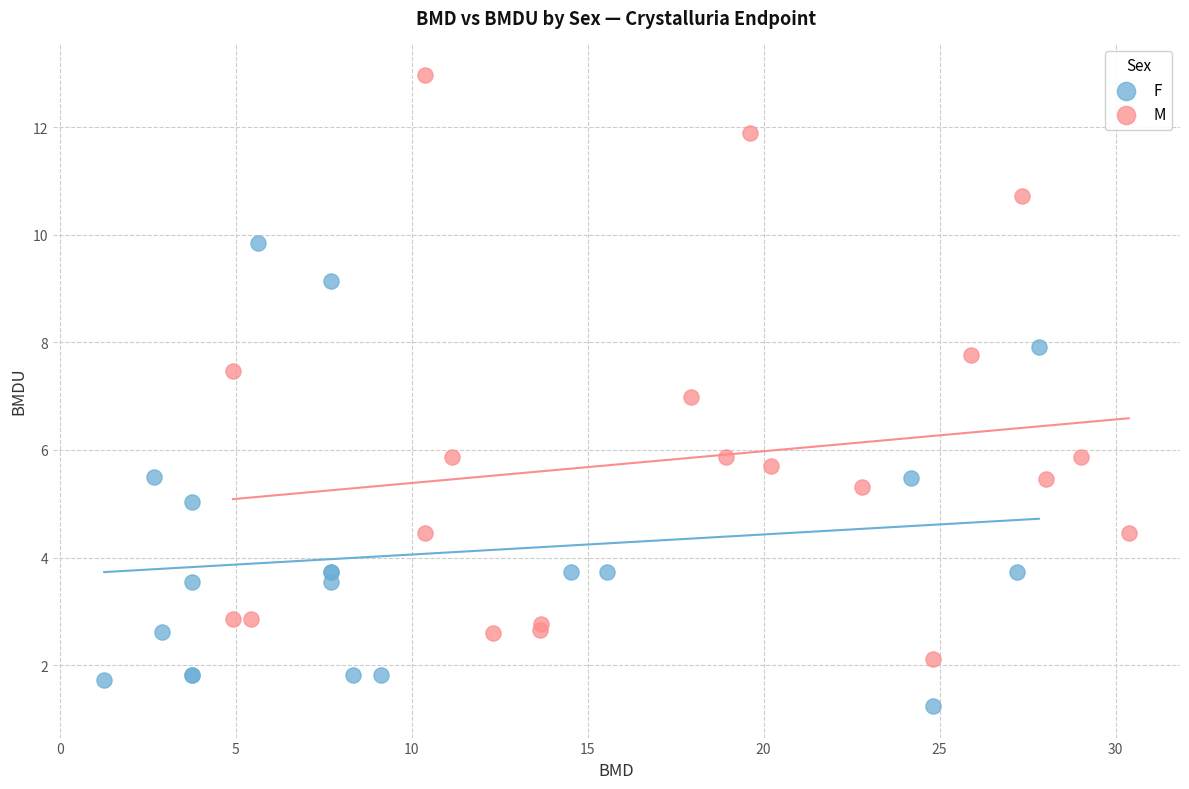

Which series reaches the minimum Y coordinate?

F